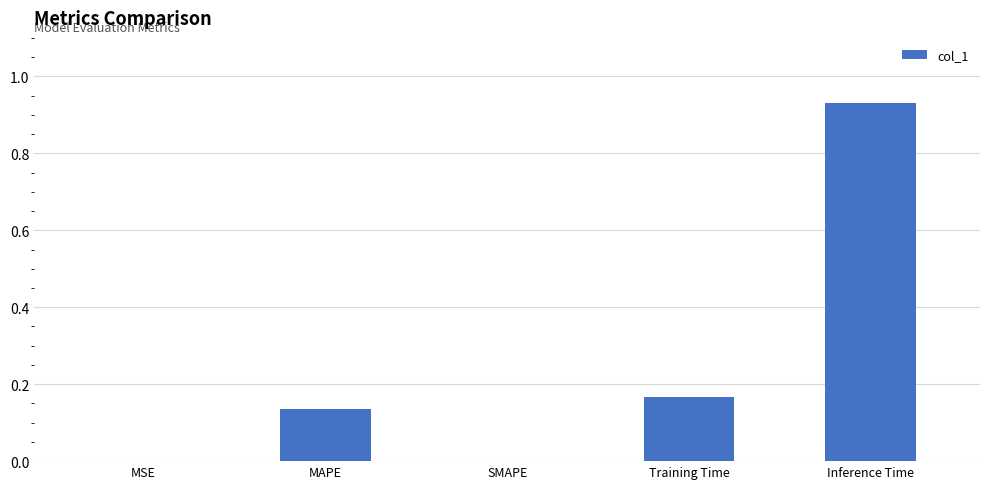

What is the sum of all values?

1.2